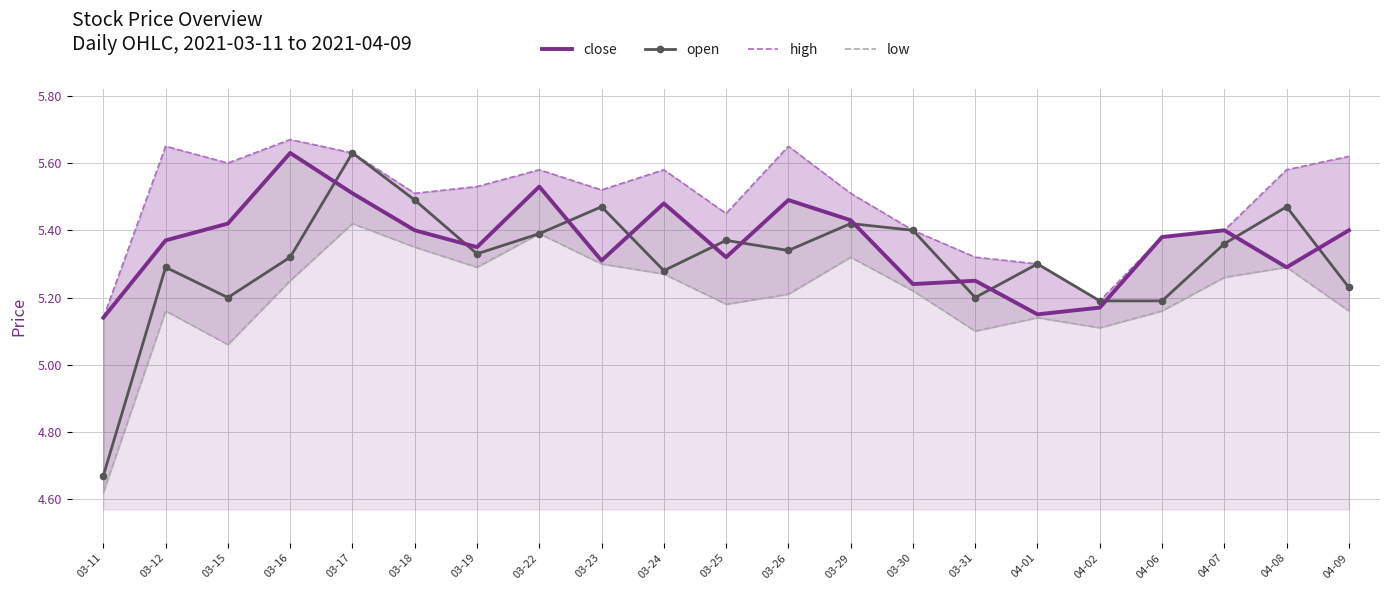

What is the maximum value shown in the chart?

5.7